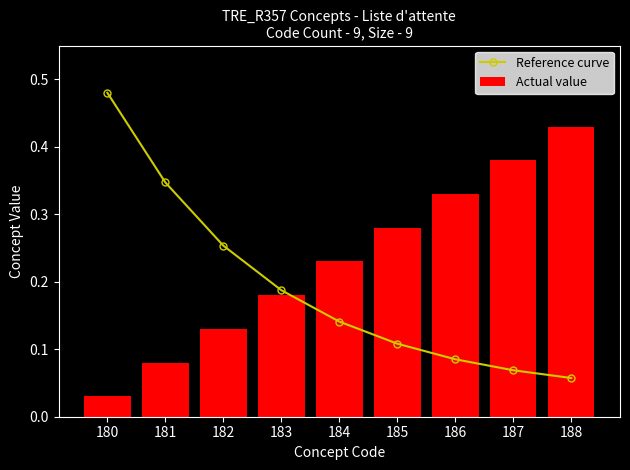

What is the value of the Reference curve bar at the 7th from the left?

0.1